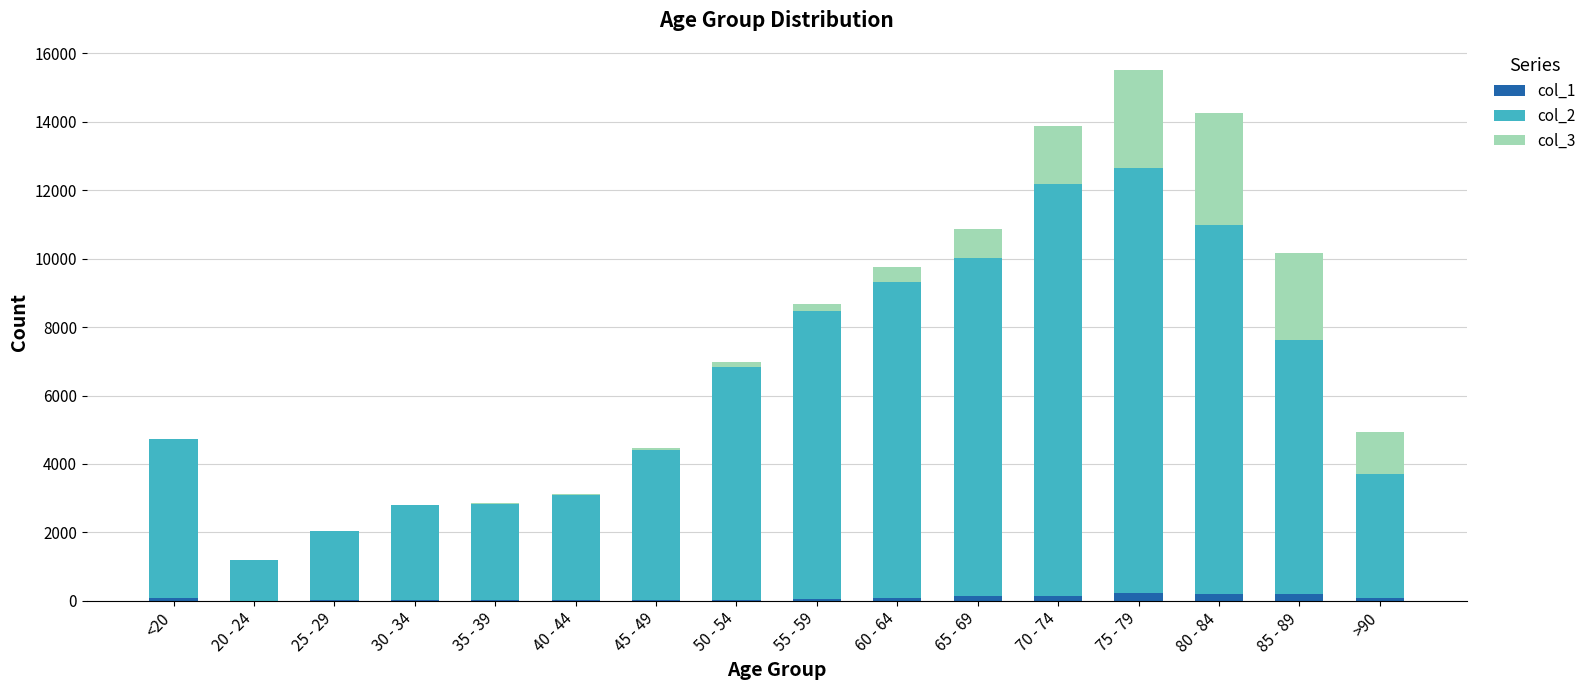

At which category is the sum across all series the highest?

75 - 79